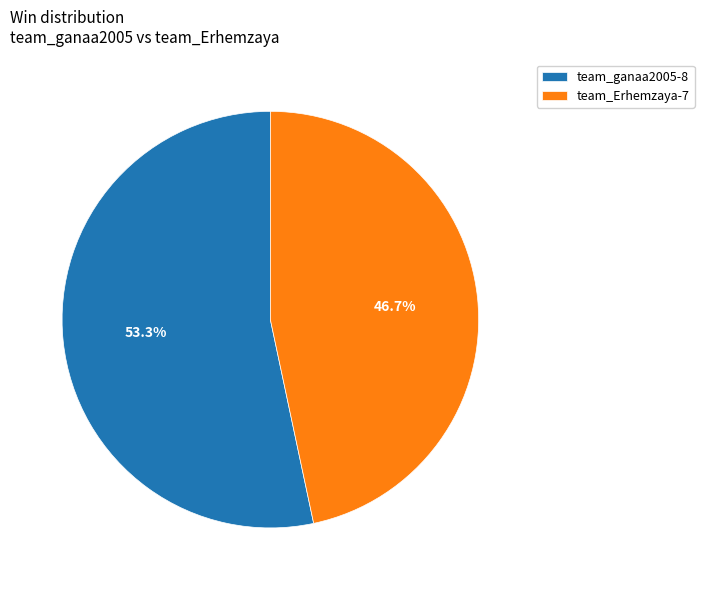

To the nearest percent, what portion does team_Erhemzaya represent?

47%